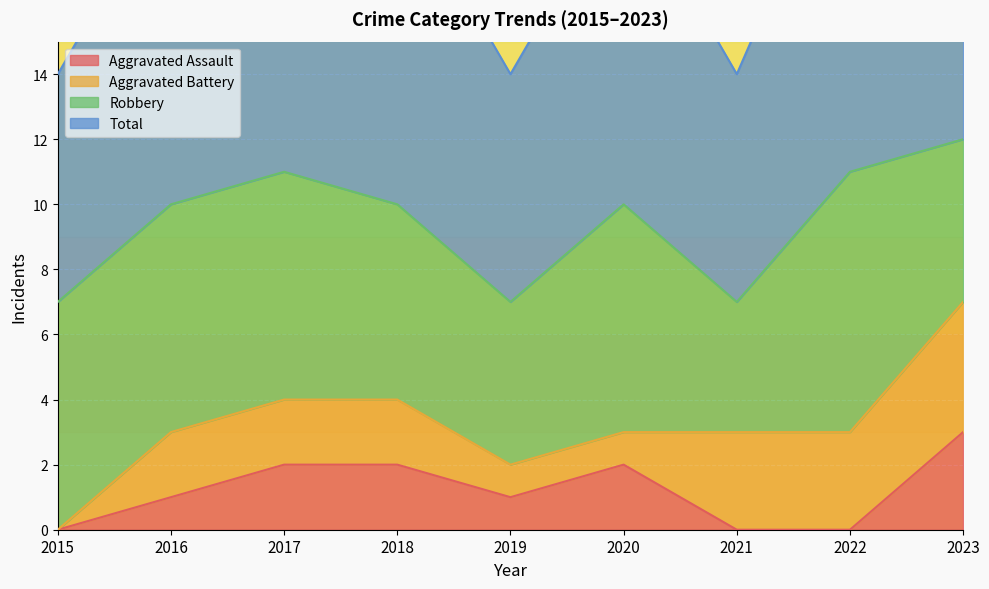

True or false: Total and Aggravated Assault cross at least once.

False